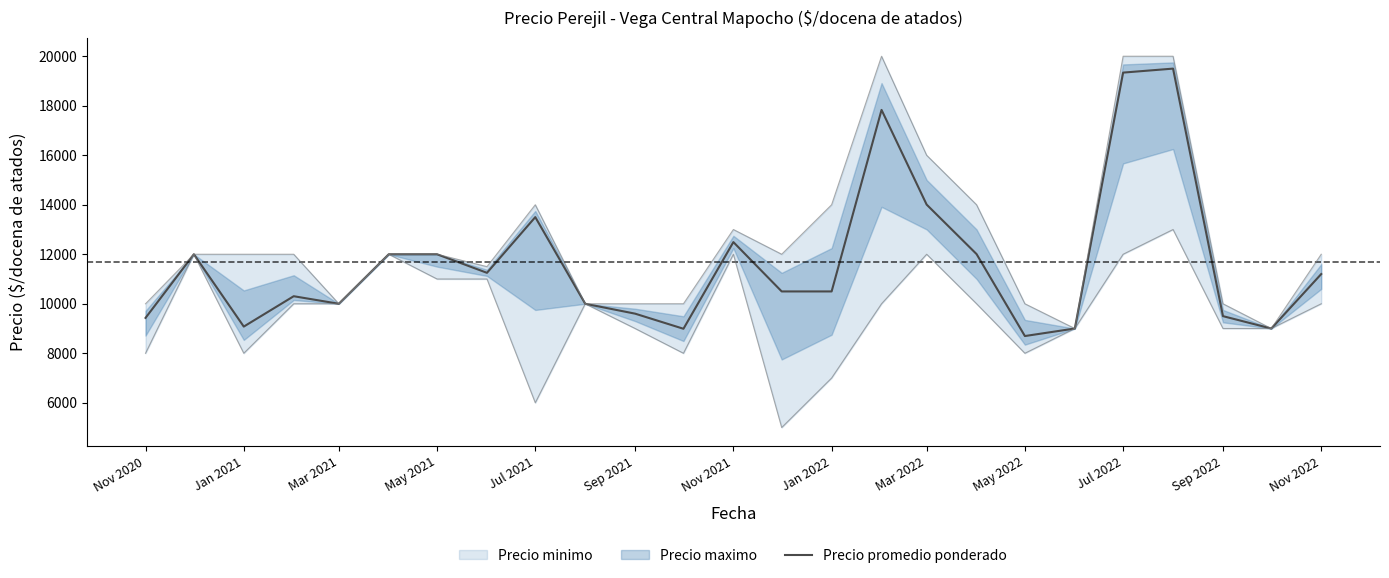

What is the greatest value displayed?

19500